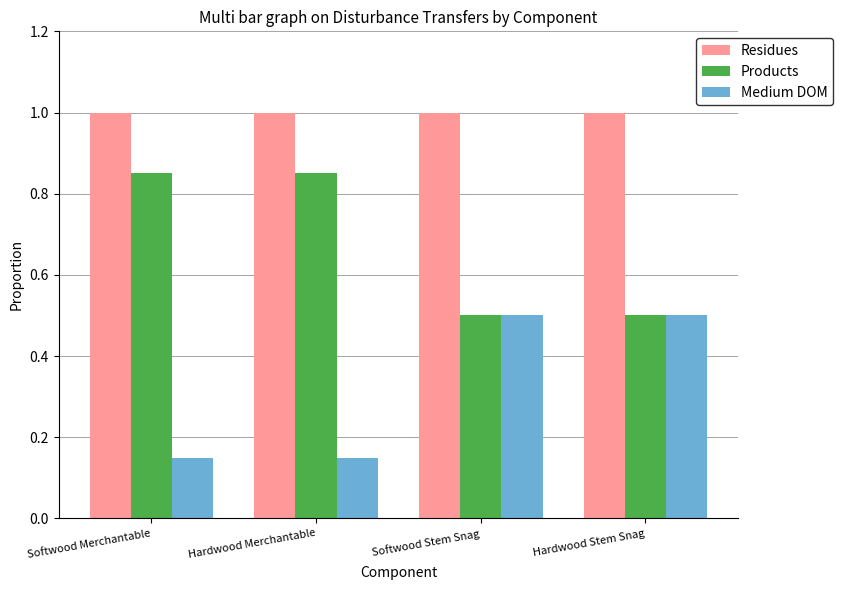

What is the sum of the Residues values at Hardwood Stem Snag and Softwood Merchantable?

2.0